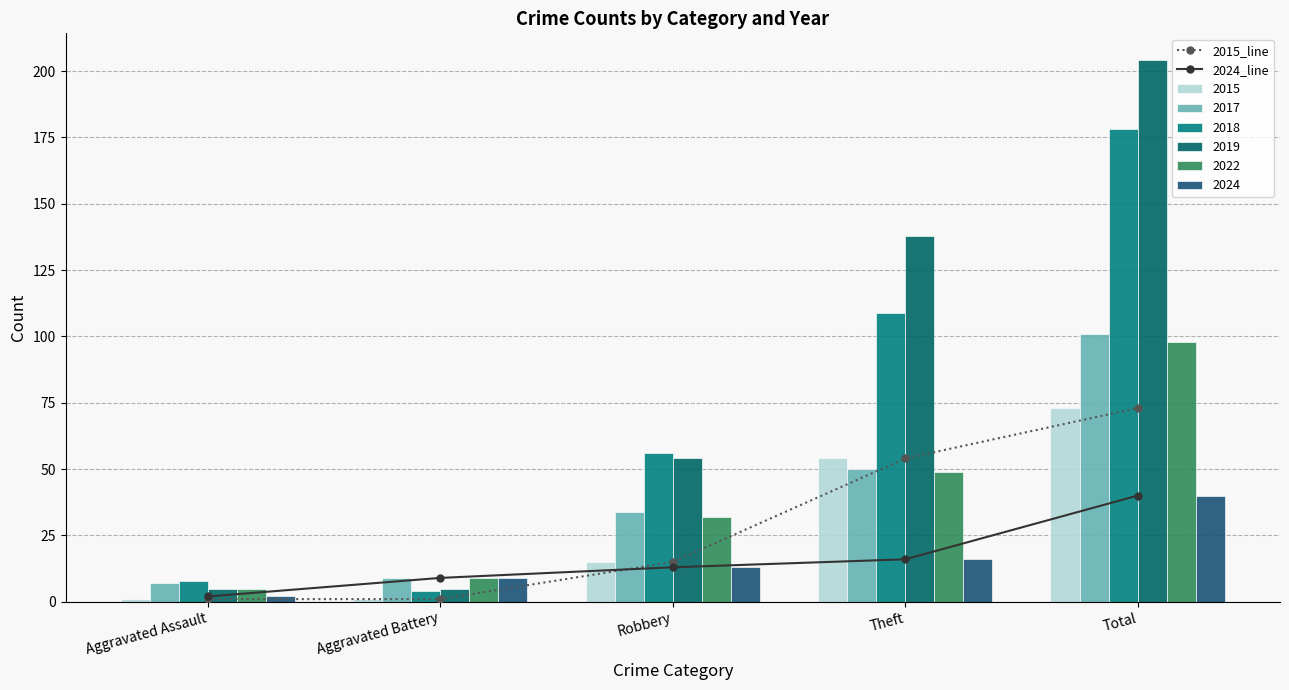

List the labels in order of 2024_line value, largest first.

Total, Theft, Robbery, Aggravated Battery, Aggravated Assault